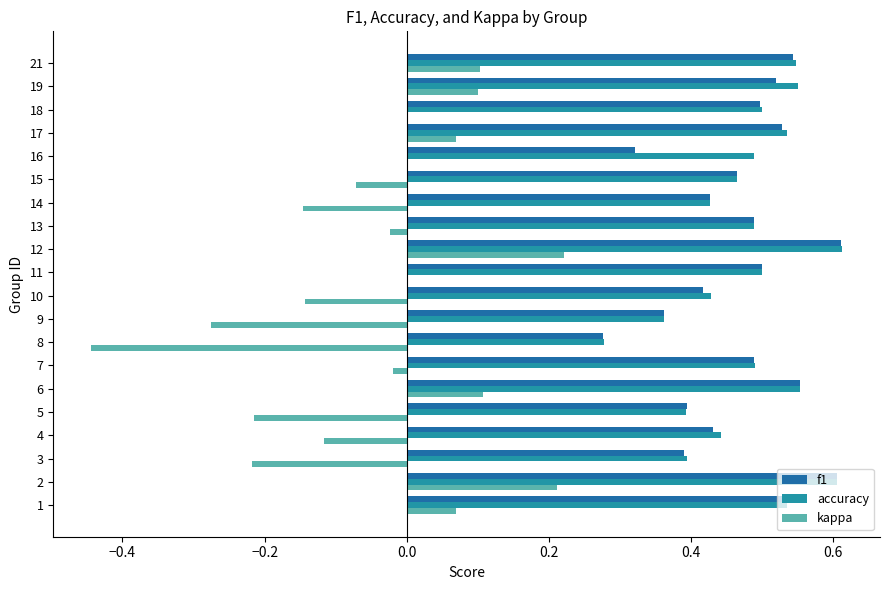

What is the sum of all f1 values?

9.4